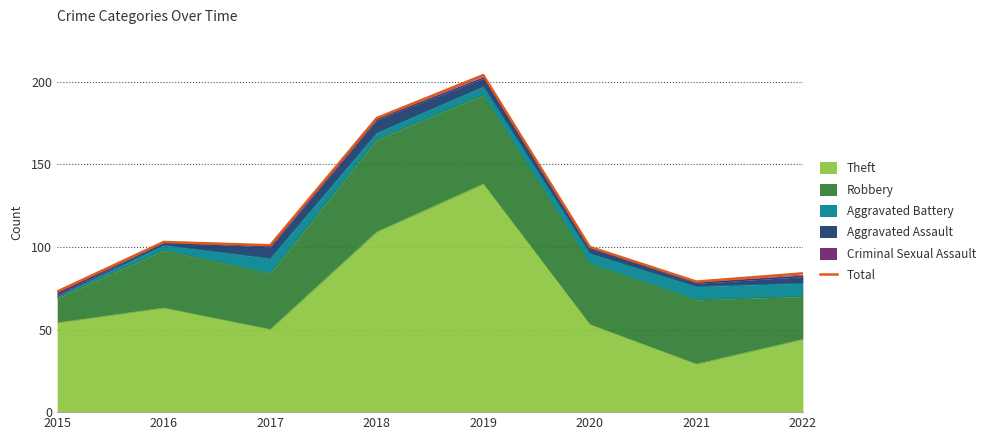

What is the difference between the maximum and second lowest values?

125